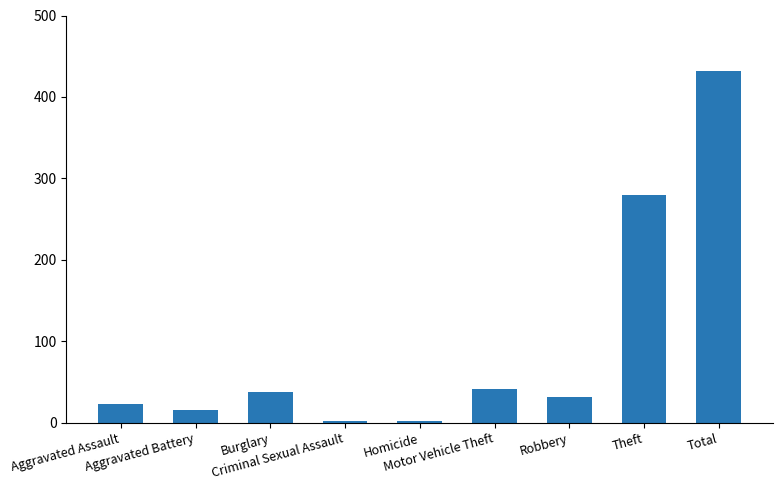

What is the difference between the values at Aggravated Assault and Aggravated Battery?

8